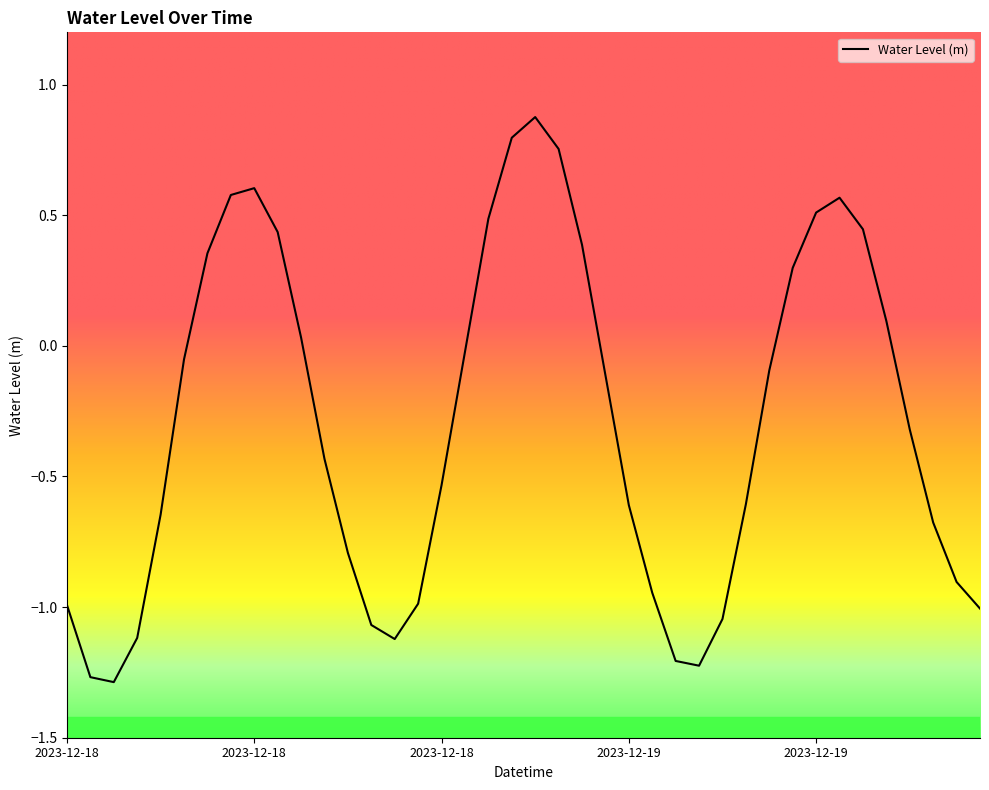

What is the difference between the maximum and minimum values?

2.2